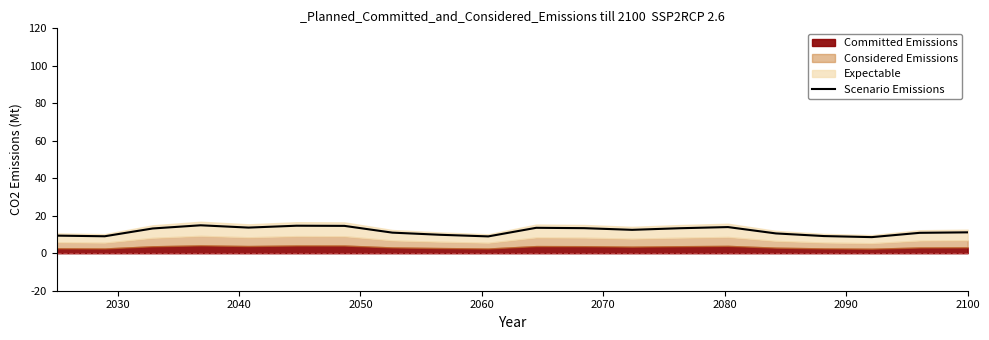

What is the highest value of the Scenario Emissions series?

14.9